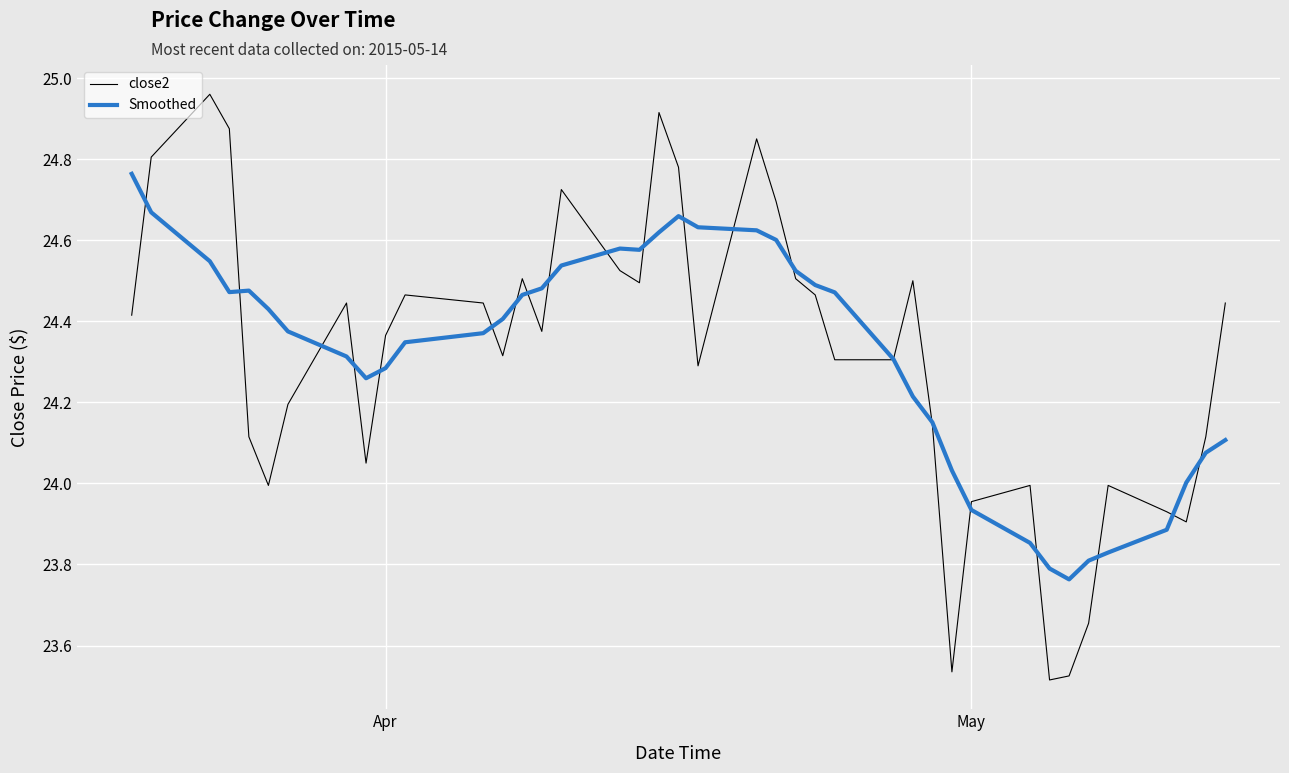

List the series in order of their peak value, highest first.

close2, Smoothed